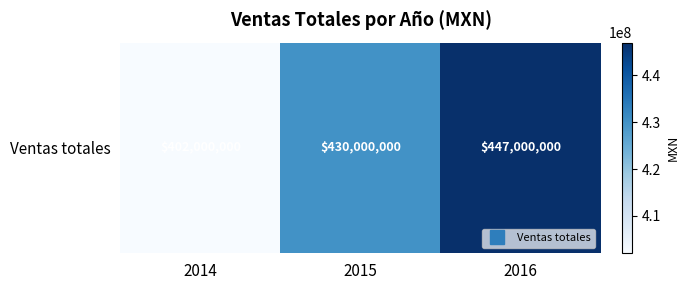

At which label is the value closest to 424500000?

2015